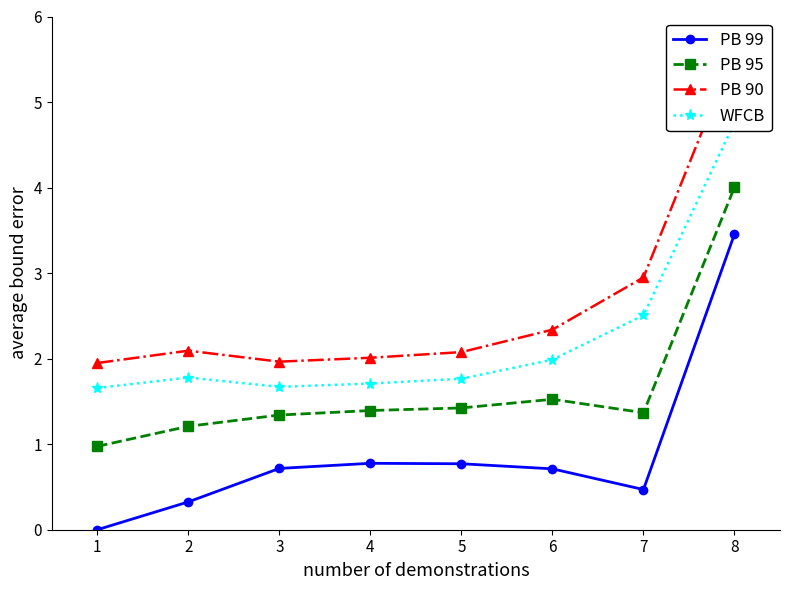

How many lines are shown in the chart?

4